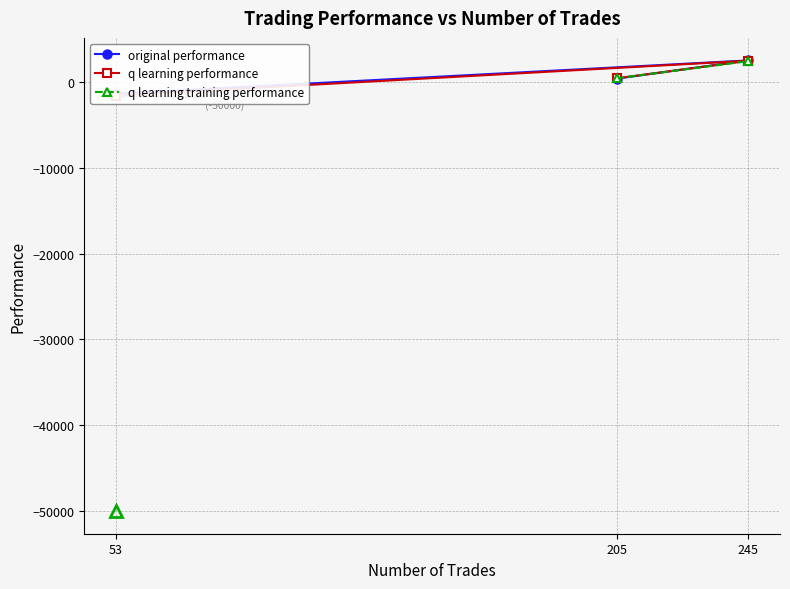

How many positive values does the q learning performance series have?

2